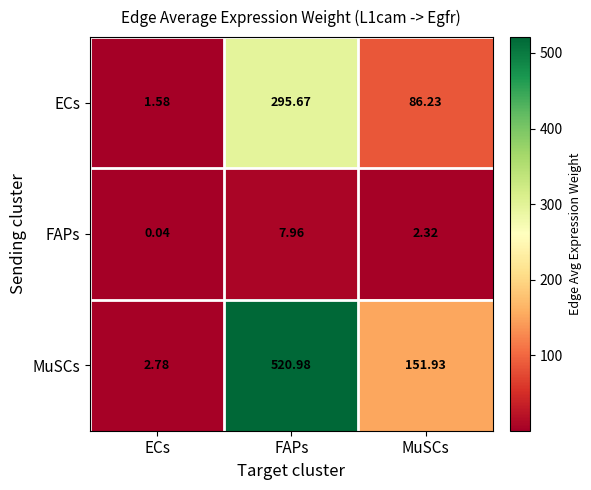

List the series in order of their overall mean, lowest first.

FAPs, ECs, MuSCs